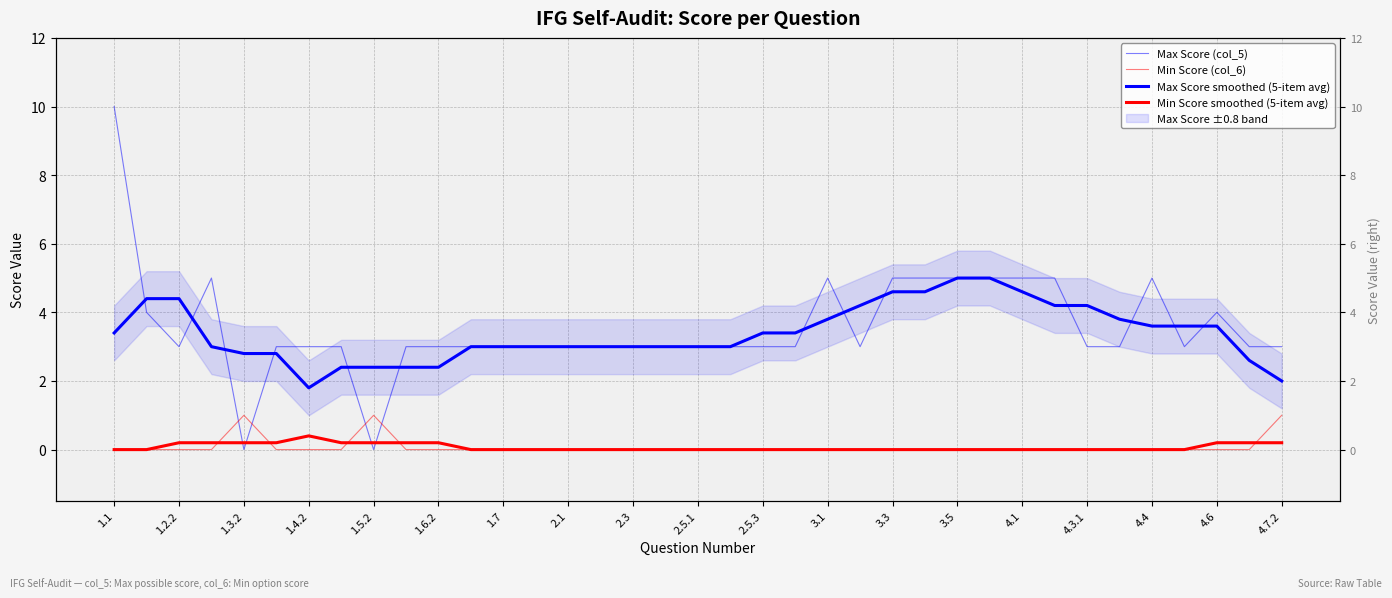

At how many categories does at least one series exceed 3?

28